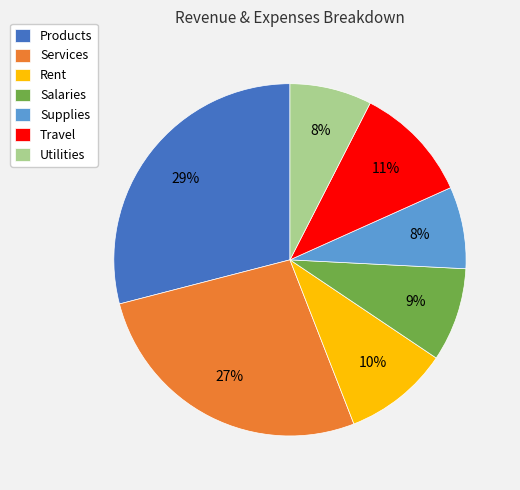

Combined, do Travel and Salaries account for over 50%?

No